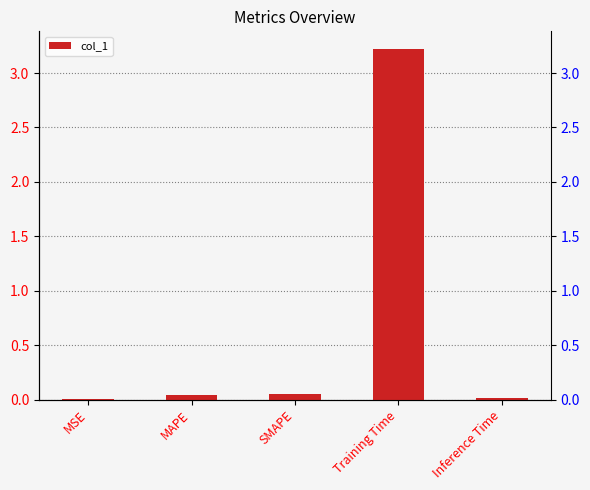

What is the sum of all values?

3.3